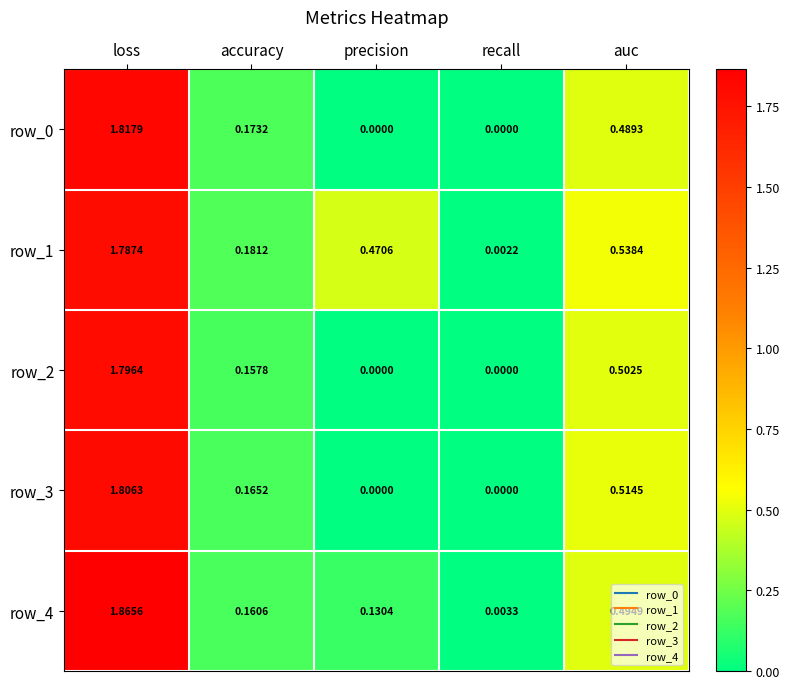

At which label is row_1 closest to 0?

recall